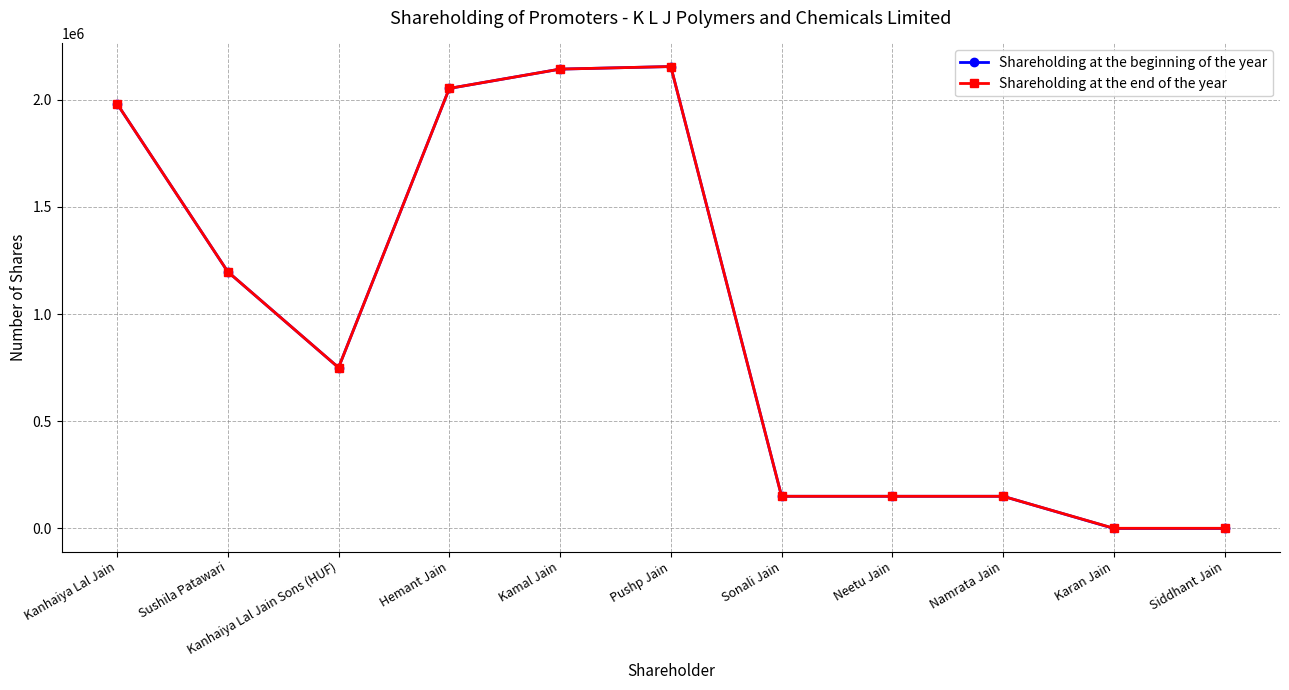

What position from the left is Hemant Jain?

4